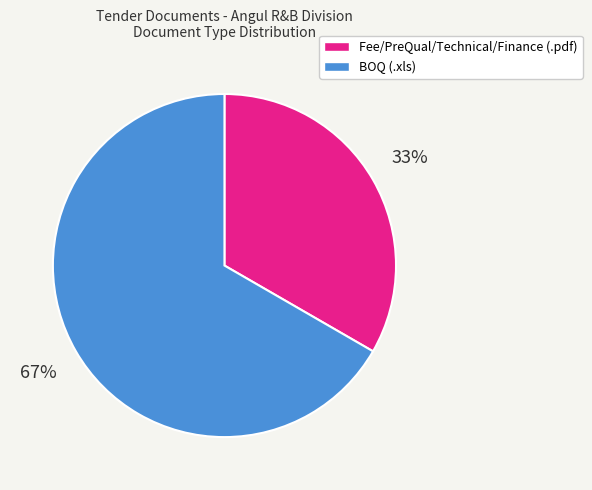

The Fee/PreQual/Technical/Finance (.pdf) slice represents 33% of the pie. True or false?

True